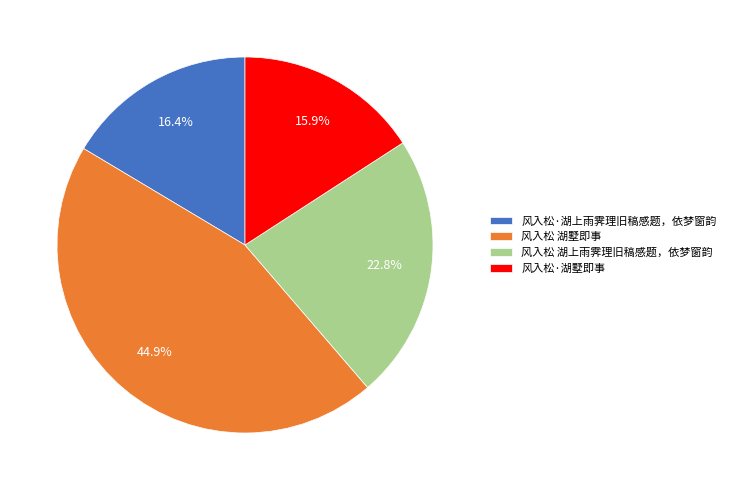

Count the number of slices in the pie.

4